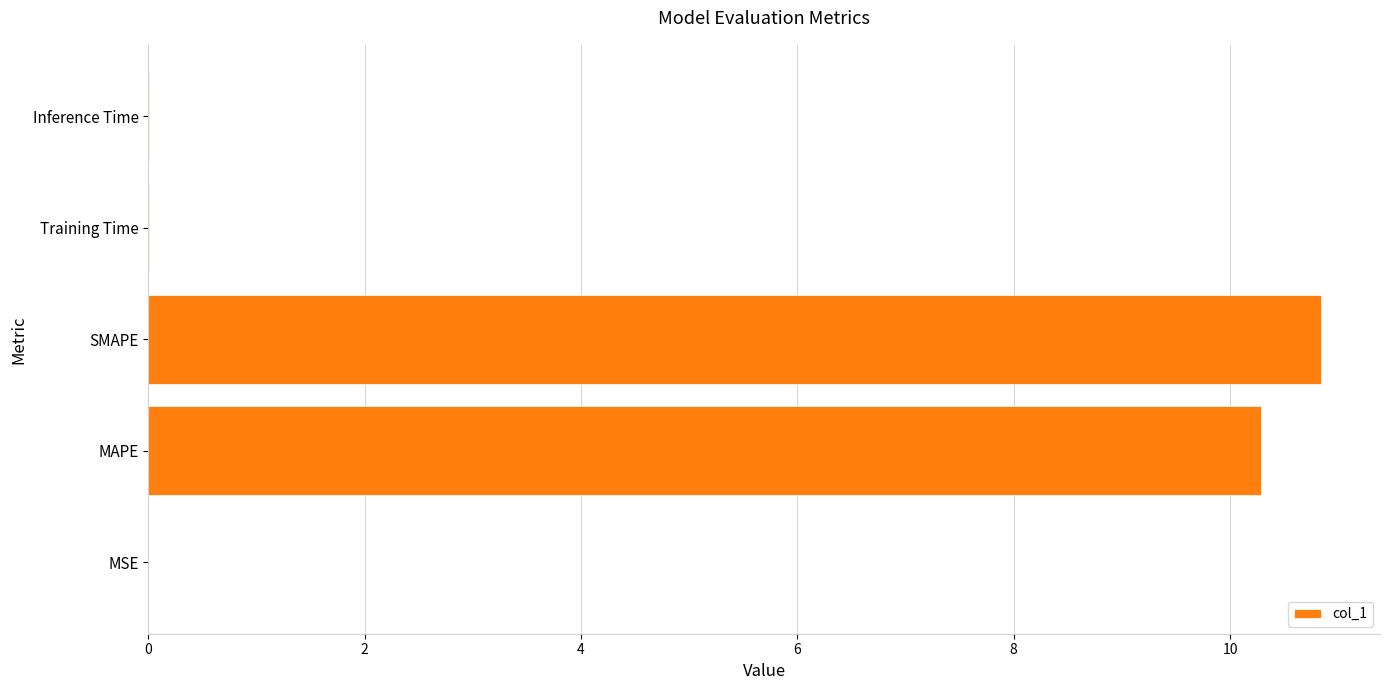

Are the bars grouped side by side (vs. stacked)?

No